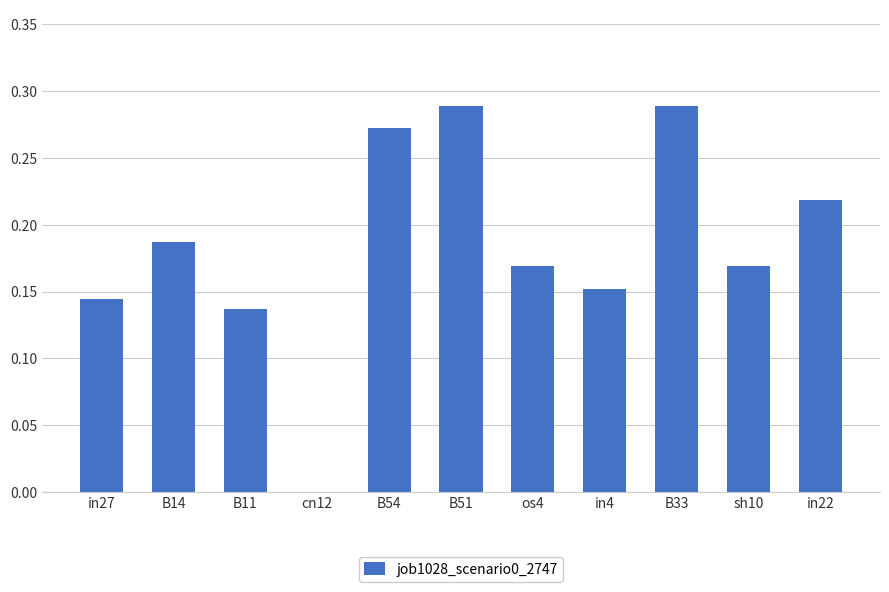

How many data points does each series have?

11